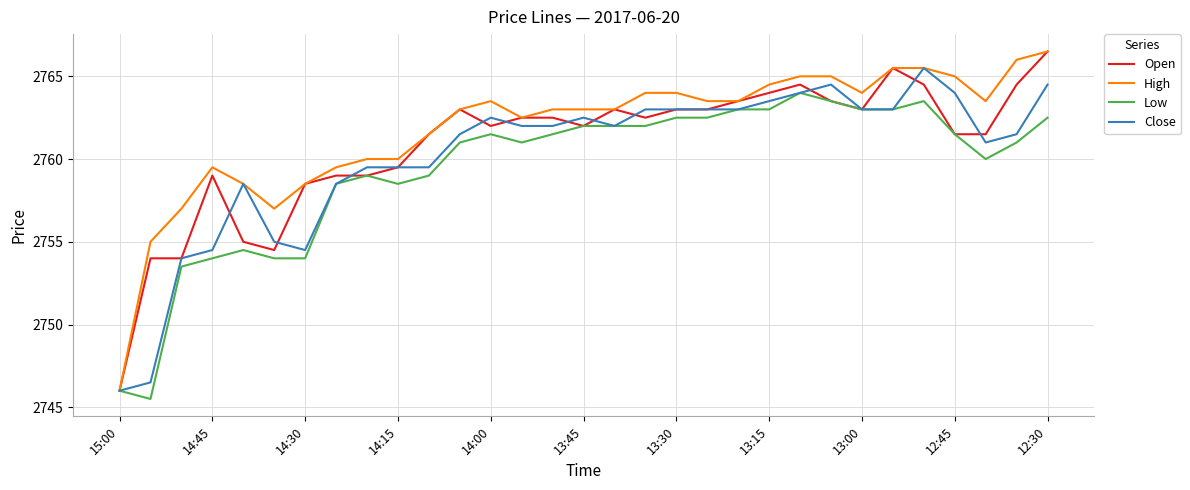

What is the lowest value of the Open series?

2746.0